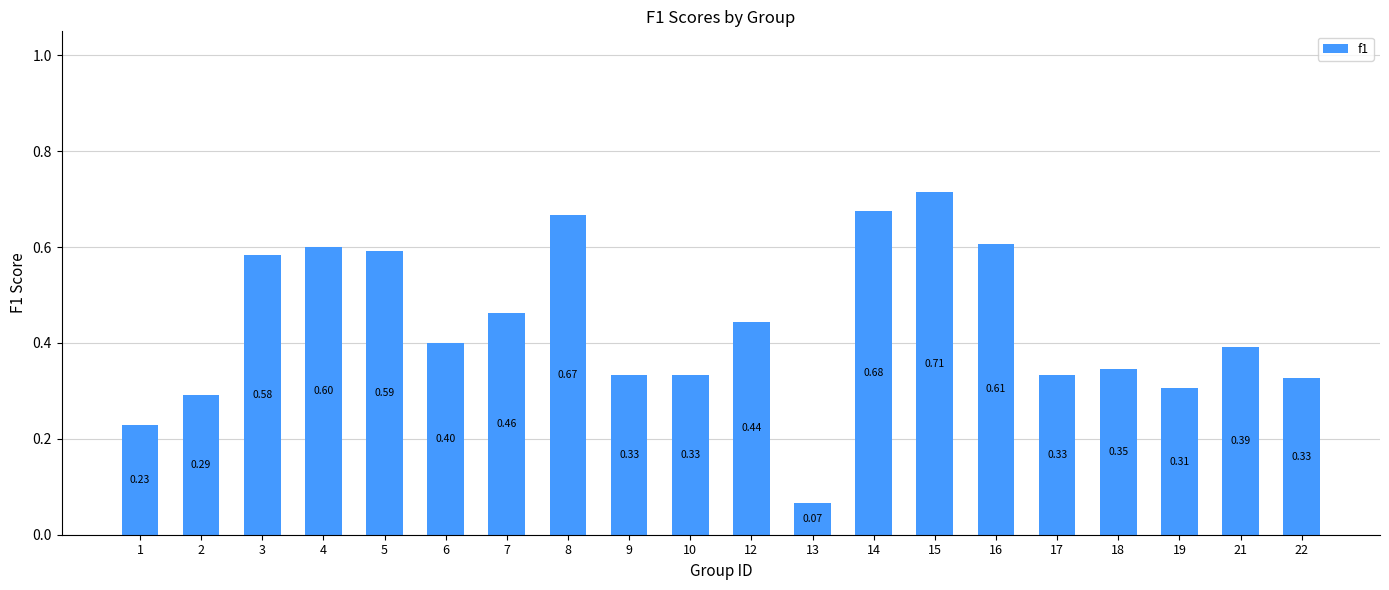

Are the bars grouped side by side (vs. stacked)?

No